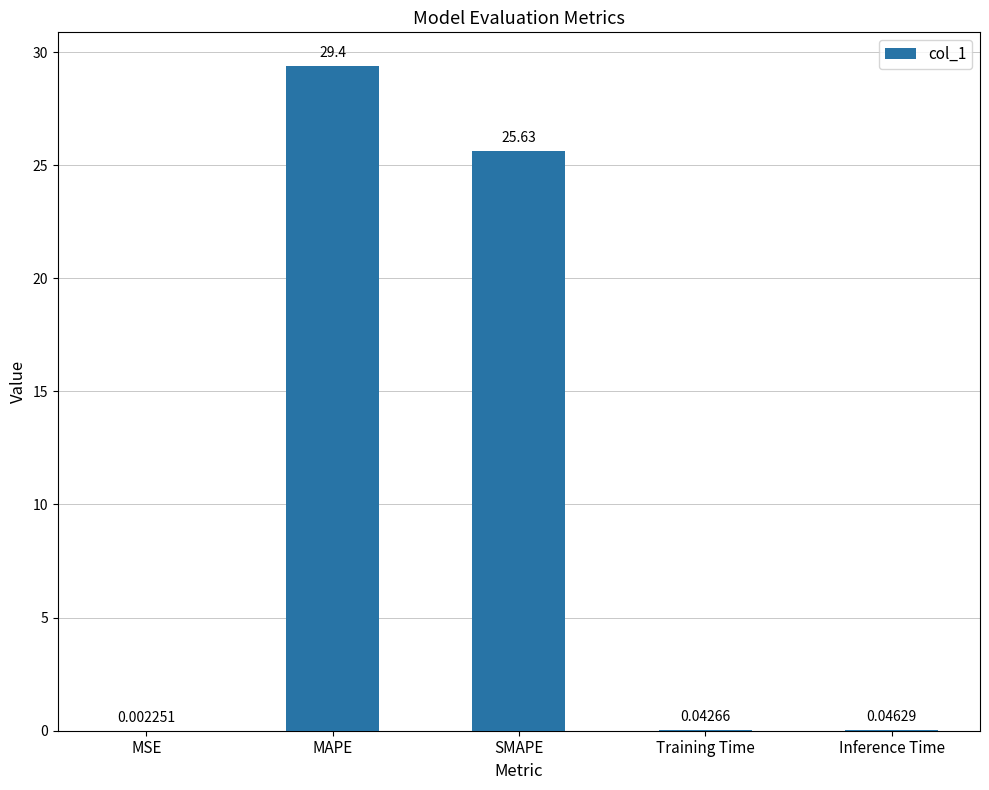

At which label is the value closest to 14?

SMAPE